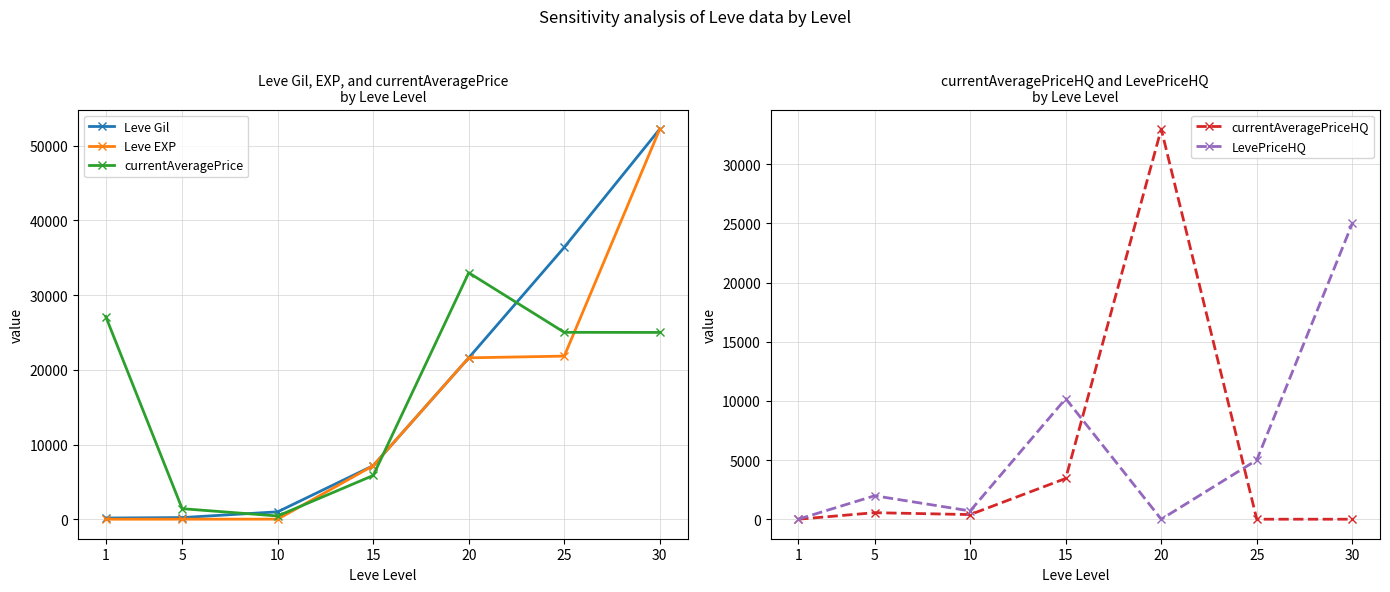

Reading left to right, transcribe all the data shown in this chart.

Leve Gil: 160	220	990	7170	21600	36390	52220
Leve EXP: 1	5	9	7170	21600	21830	52220
currentAveragePrice: 27128	1410	435	5856	32985	25014	25000
currentAveragePriceHQ: 0	552	391	3447	32985	0	0
LevePriceHQ: 0	1983	700	10194	0	5000	25000